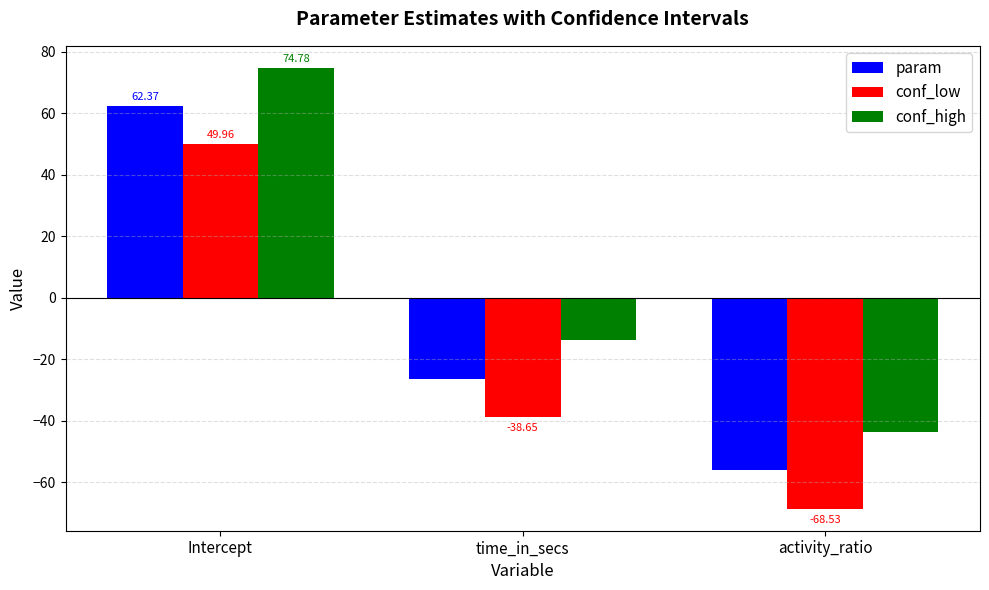

What is the sum of all conf_high values?

17.3